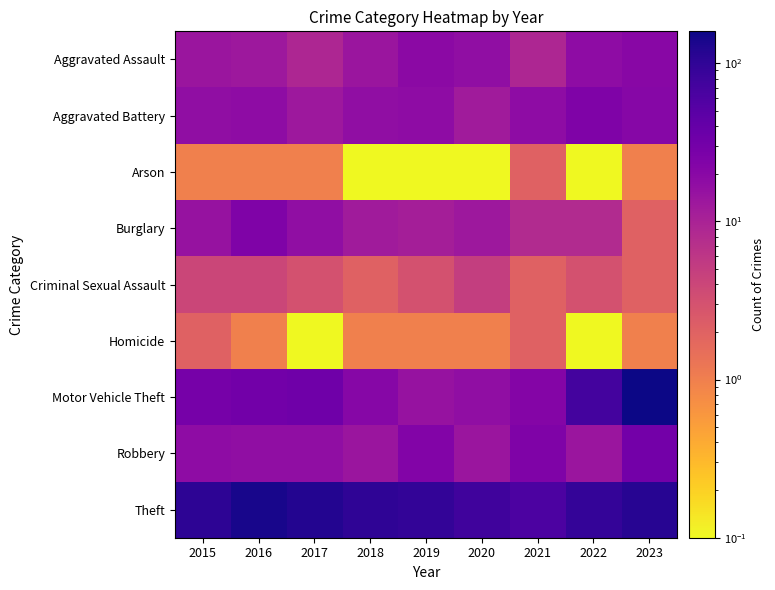

Which category has the lowest value across all series?

2018